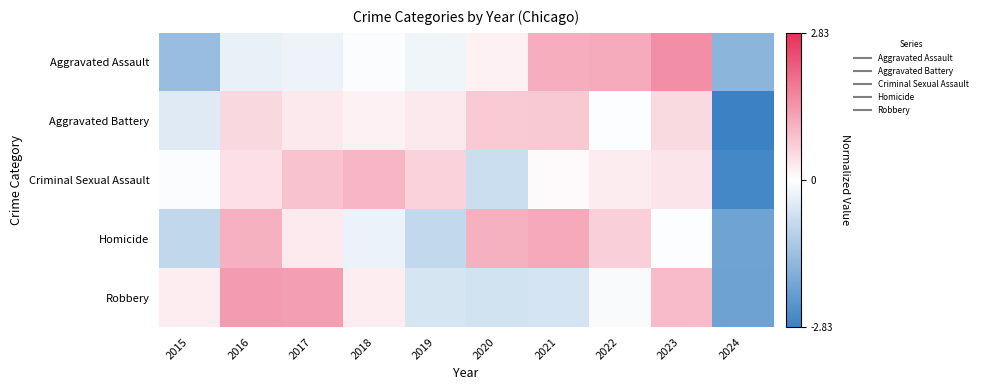

List the series in order of their peak value, highest first.

Aggravated Assault, Robbery, Homicide, Criminal Sexual Assault, Aggravated Battery